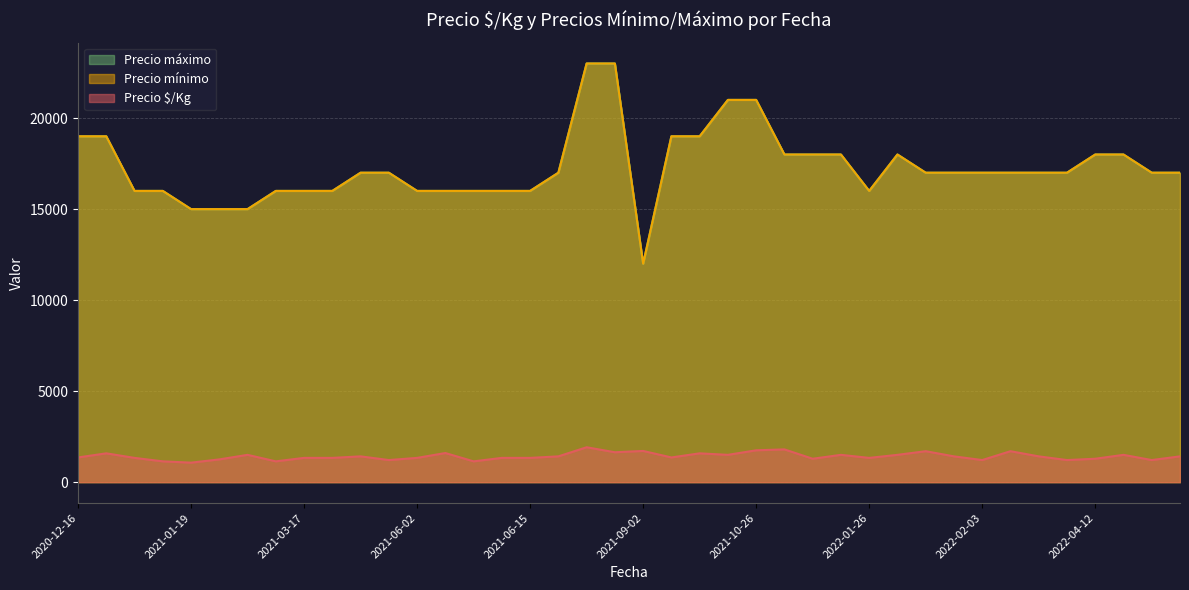

Does the chart have visible grid lines?

Yes